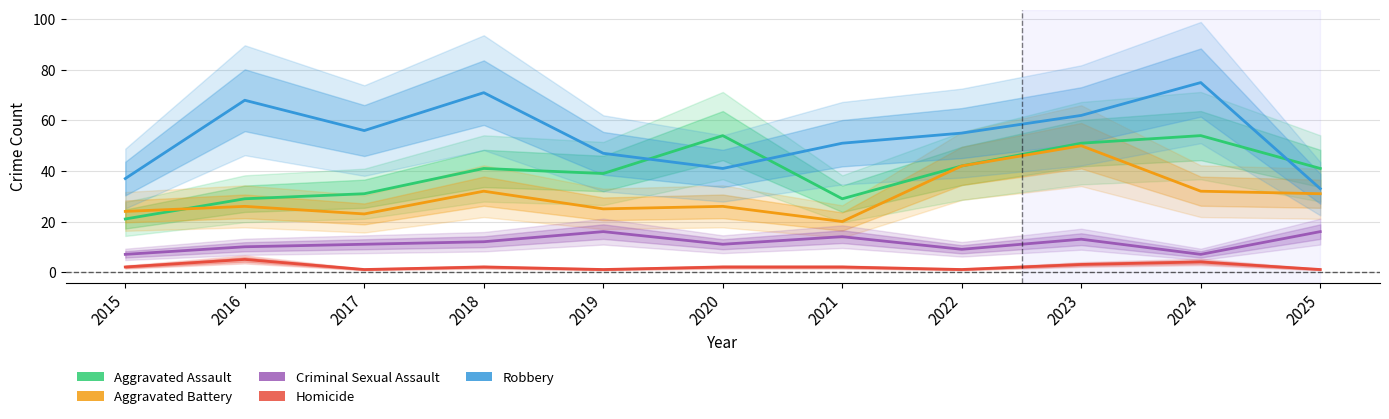

What is the value of the Homicide point at the 4th from the left?

2